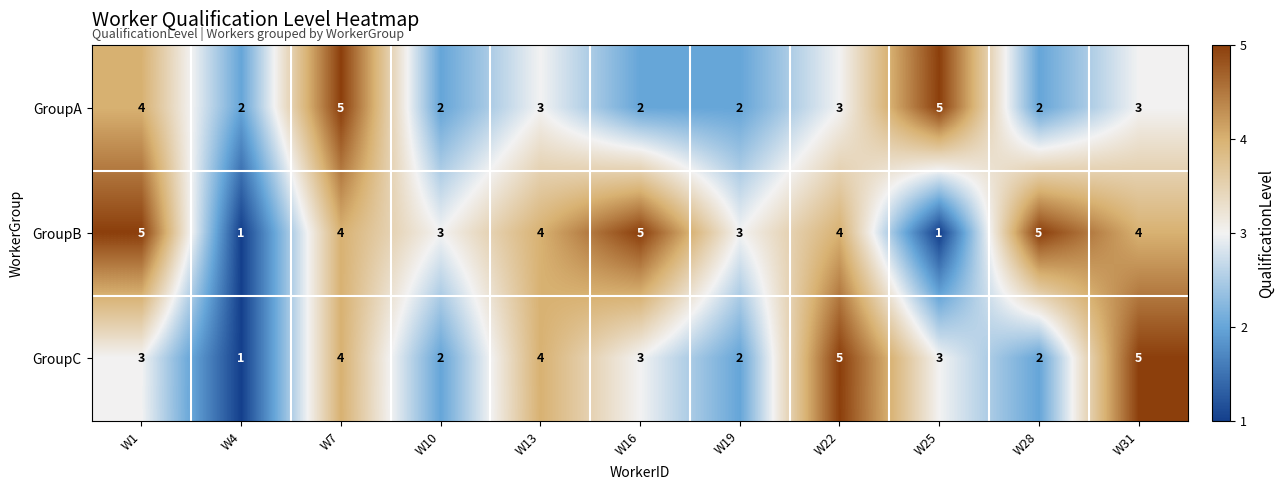

What is the difference between the highest and lowest values at W31?

2